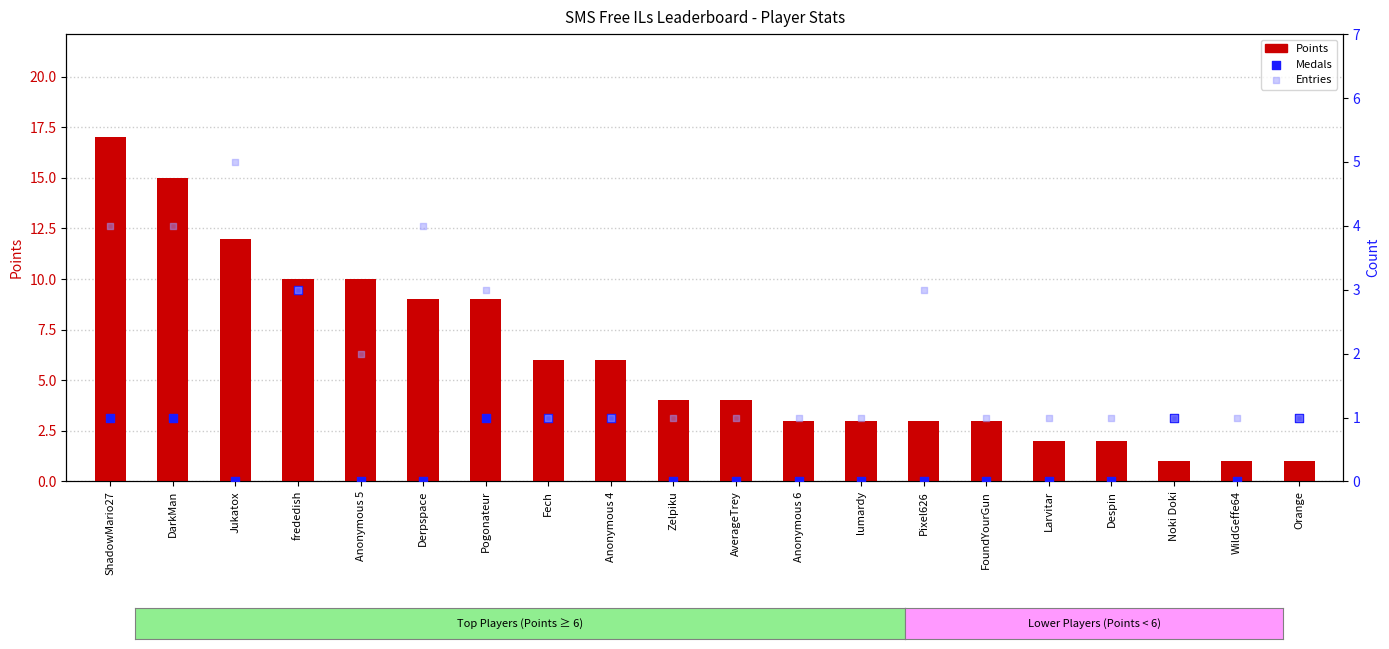

At how many categories does at least one series exceed 7?

7